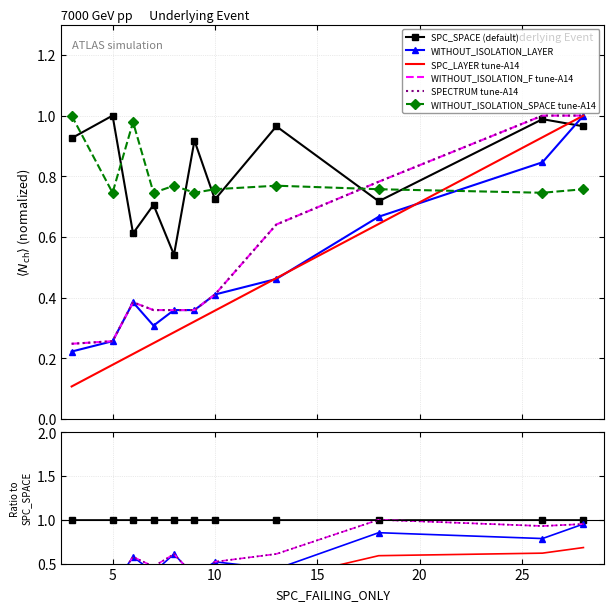

True or false: WITHOUT_ISOLATION_LAYER has more than 0 interior local peaks.

True